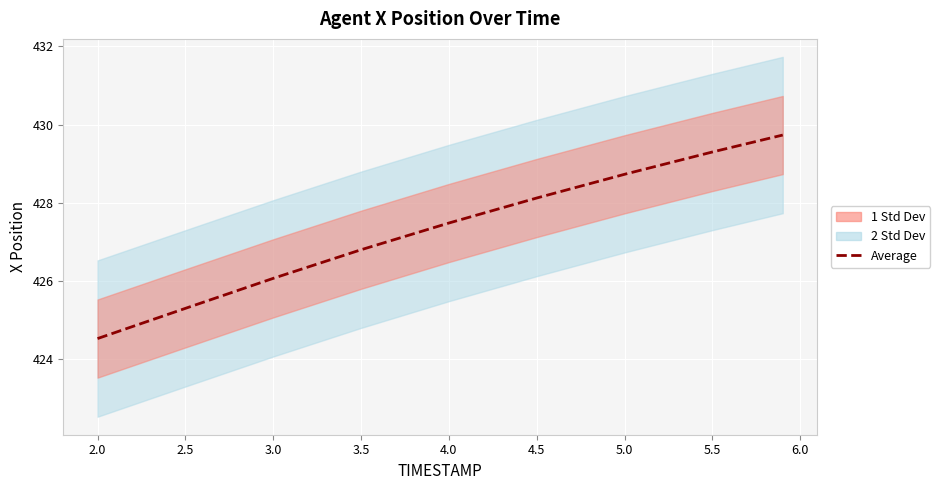

Reading right to left, list all the values displayed in this chart.

429.7	429.3	428.7	428.1	427.5	426.8	426.1	425.3	424.5